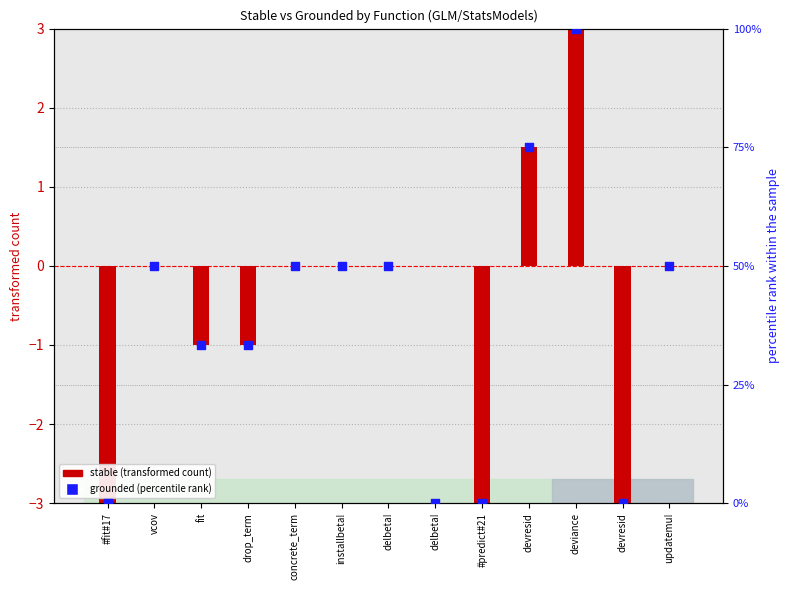

At which category is the sum across all series the highest?

deviance